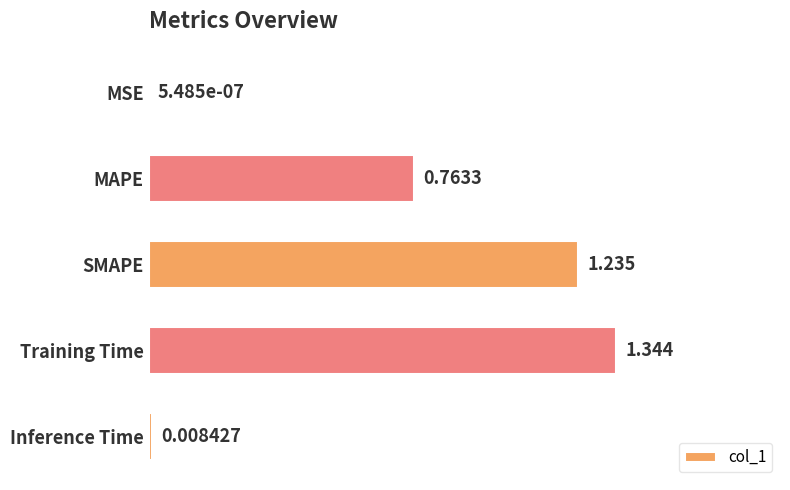

What is the average value?

0.7